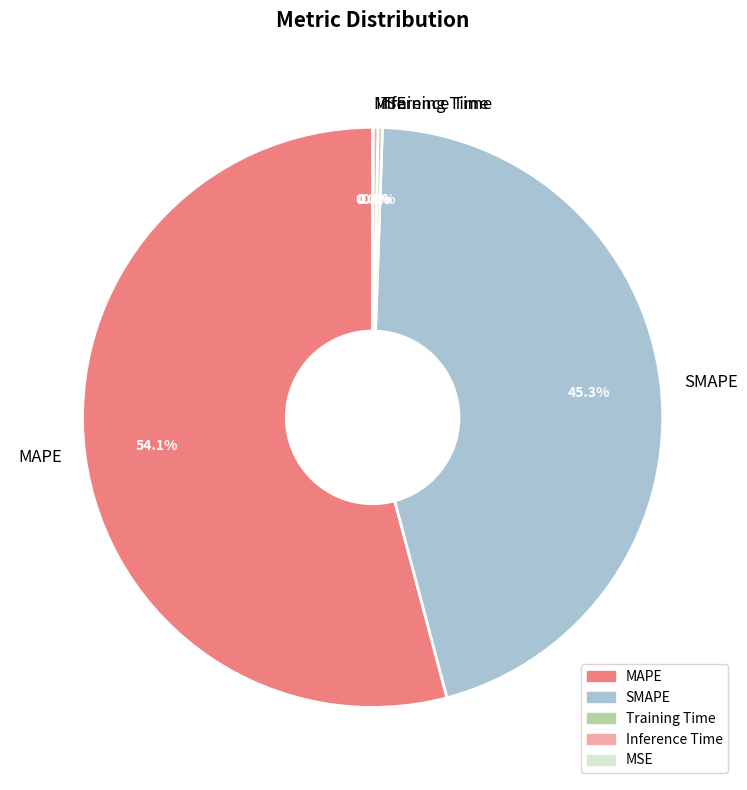

Which category has the biggest portion of the pie?

MAPE